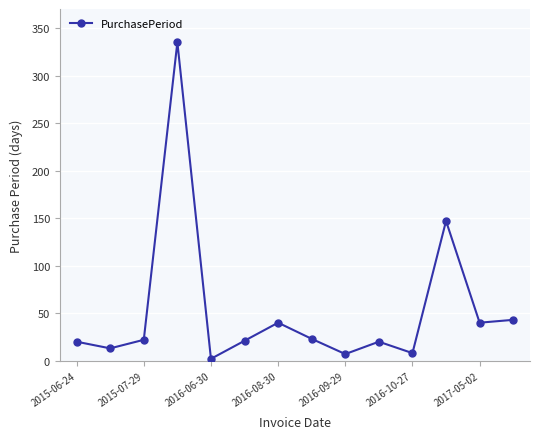

What is the sum of all values?

741